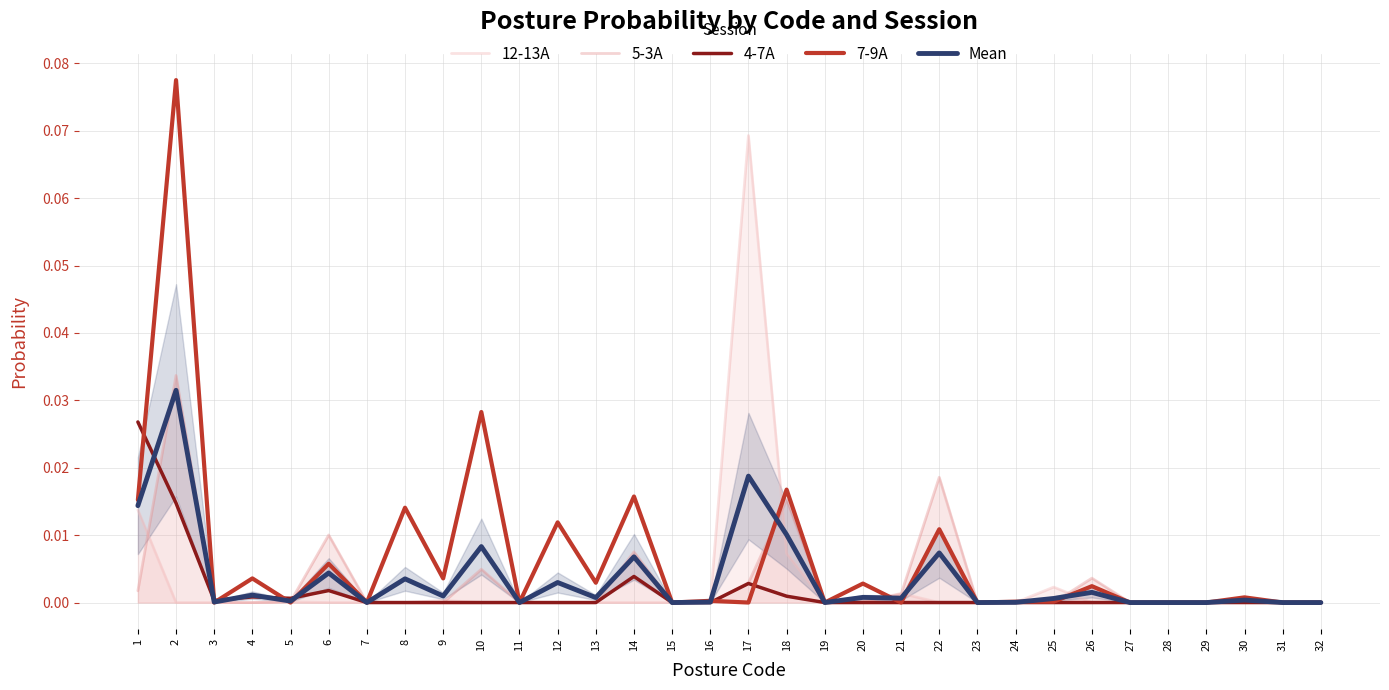

Count the number of data series in this chart.

5